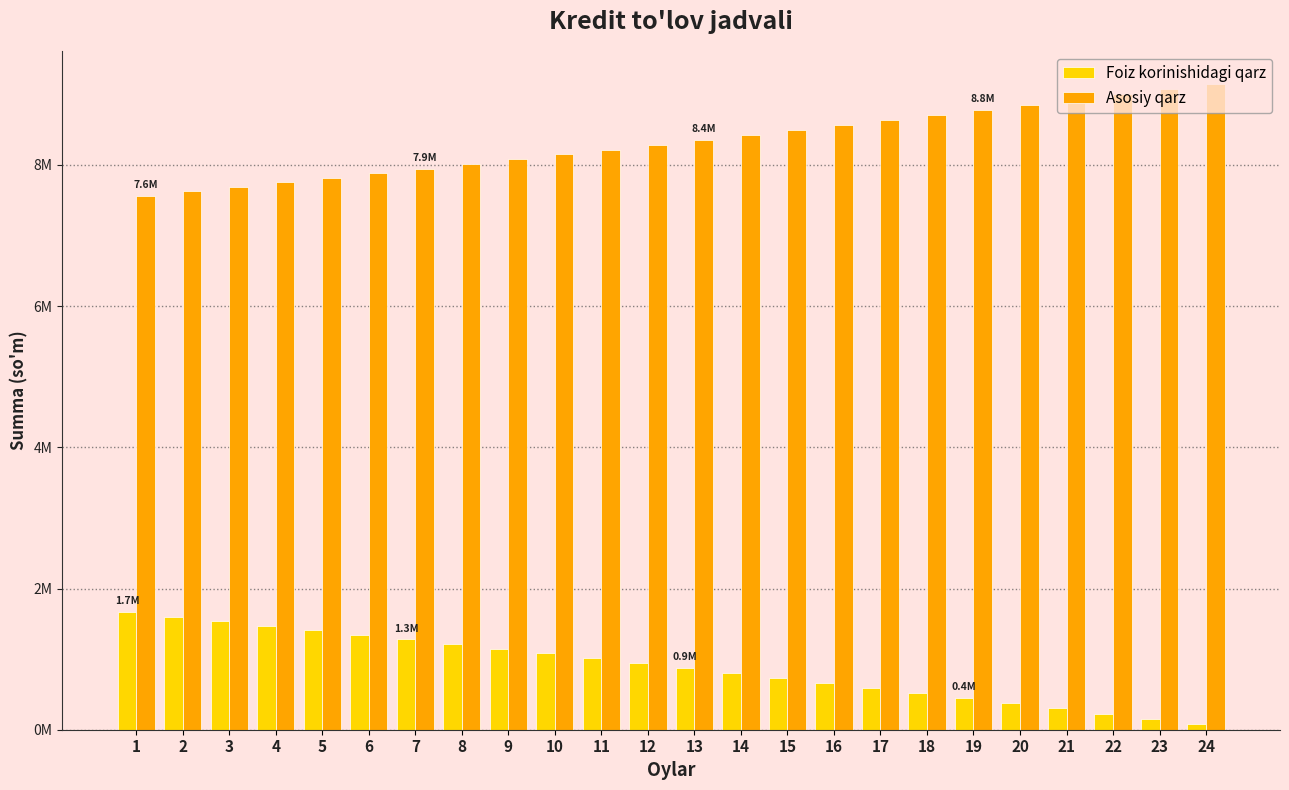

At which label does Asosiy qarz first exceed 8354192?

13